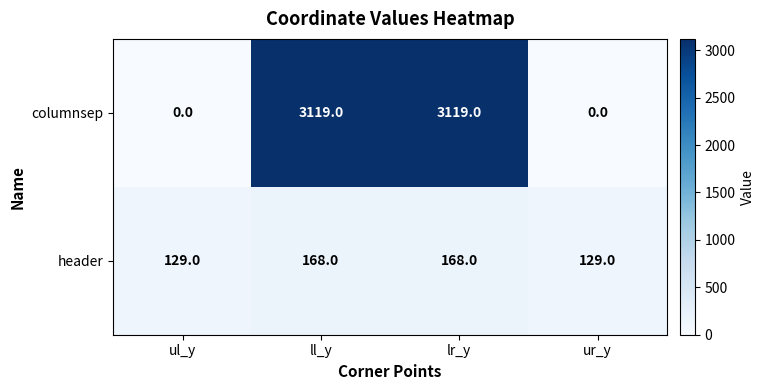

Reading left to right, extract all data points from this chart.

columnsep: ul_y=0	ll_y=3119	lr_y=3119	ur_y=0
header: ul_y=129	ll_y=168	lr_y=168	ur_y=129